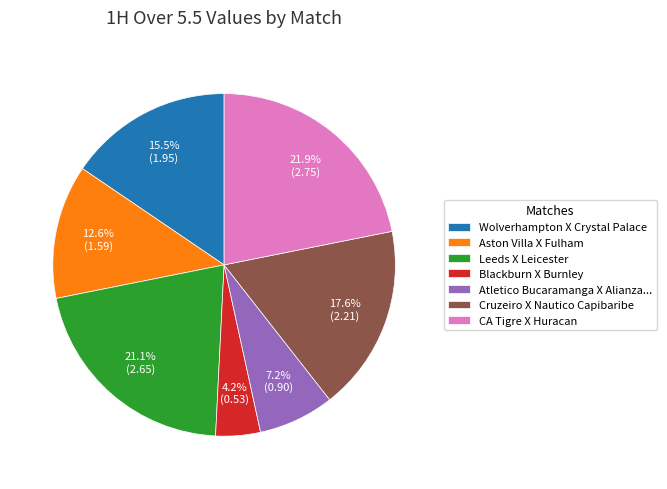

How much of the chart is everything except Leeds X Leicester?

78.9%